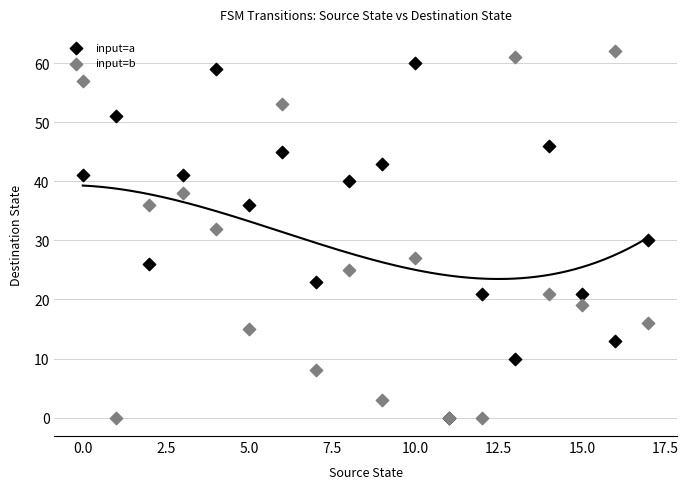

What are all the series names shown in the legend?

input=a, input=b